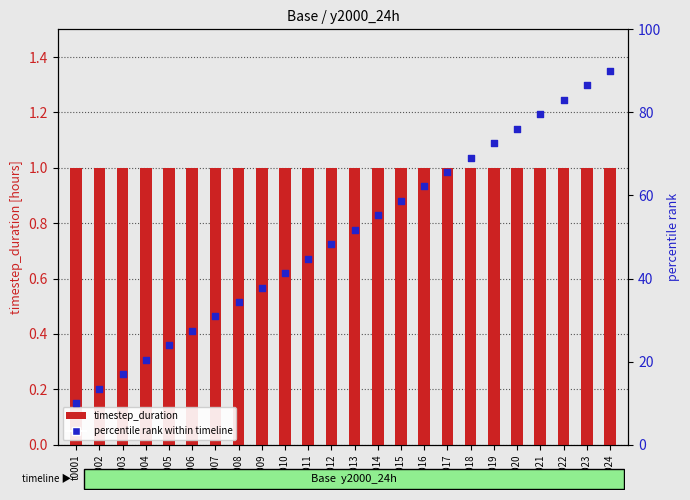

Is the value of timestep_duration at t0016 greater than the value of percentile rank within timeline at t0005?

No